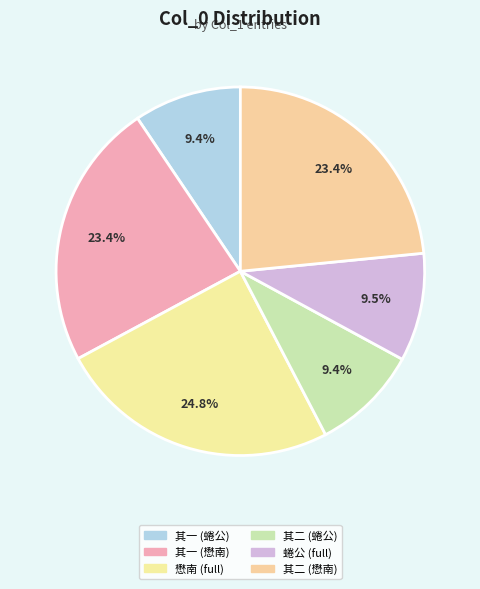

How many slices are in this pie chart?

6